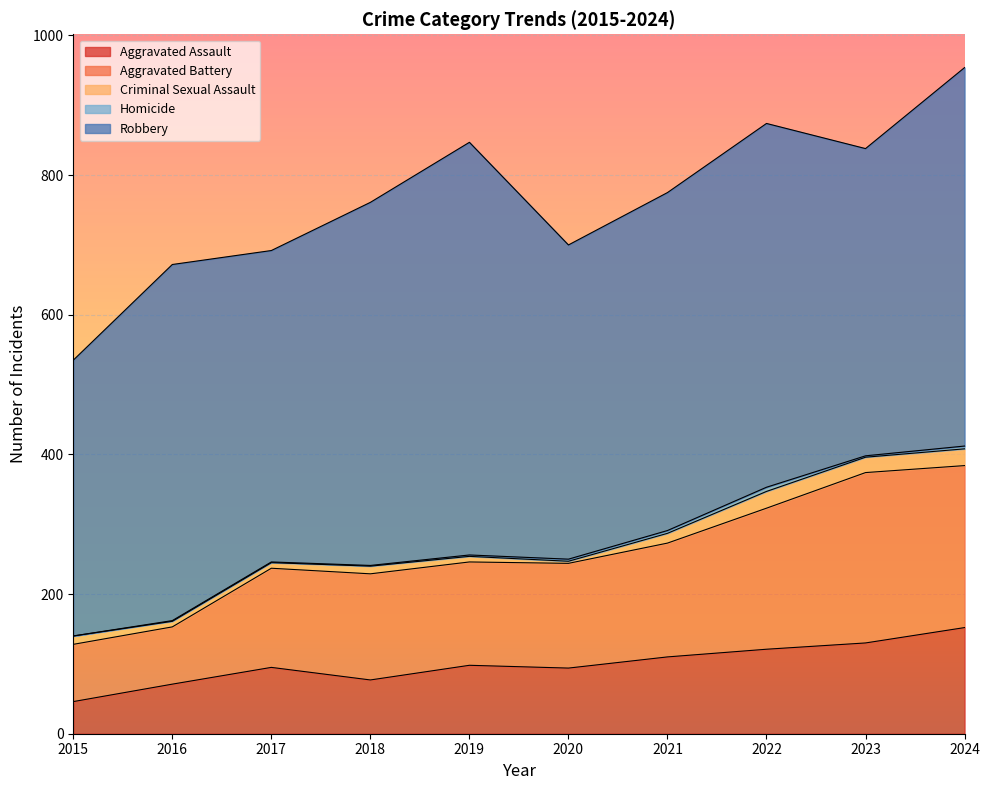

True or false: Homicide and Robbery cross at least once.

False